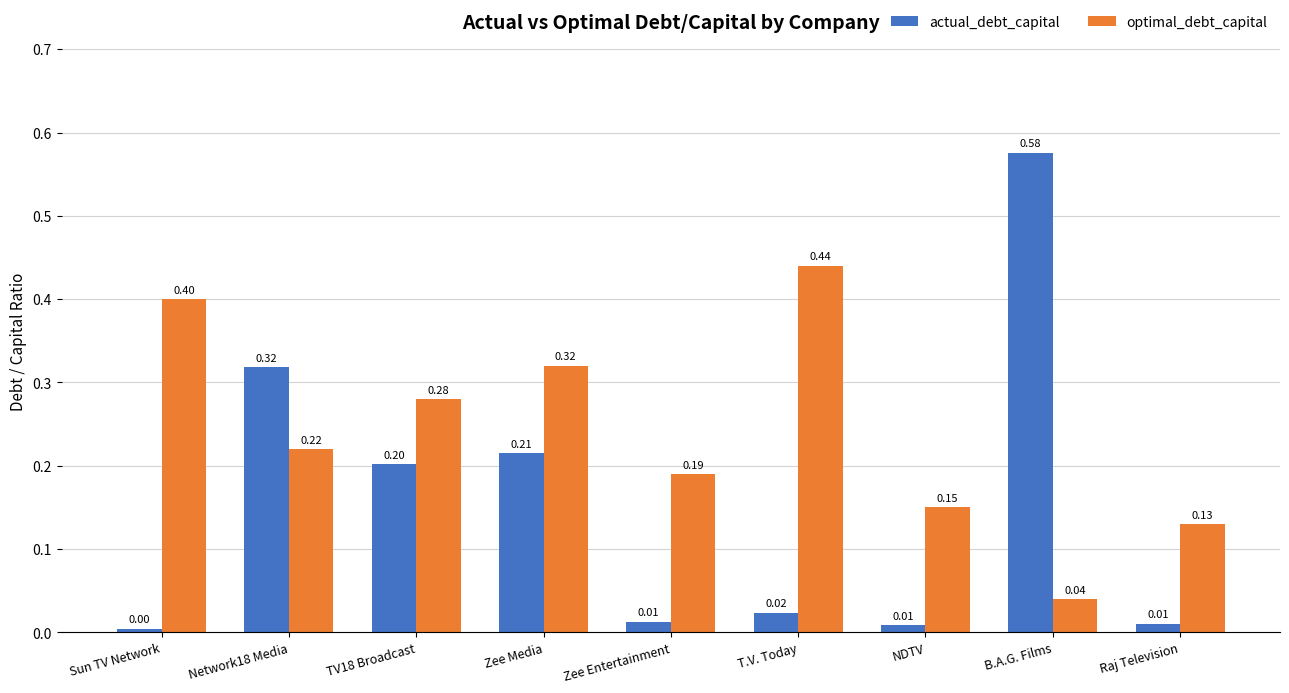

Which series changed the most between TV18 Broadcast and Zee Entertainment?

actual_debt_capital